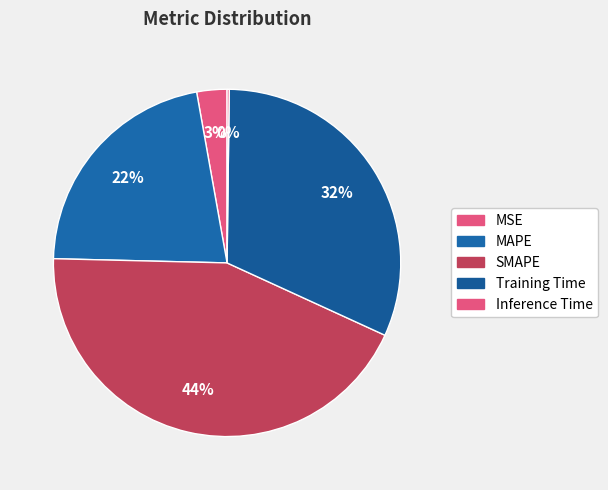

To the nearest percent, what is the difference between the Inference Time and MAPE slice percentages?

22%